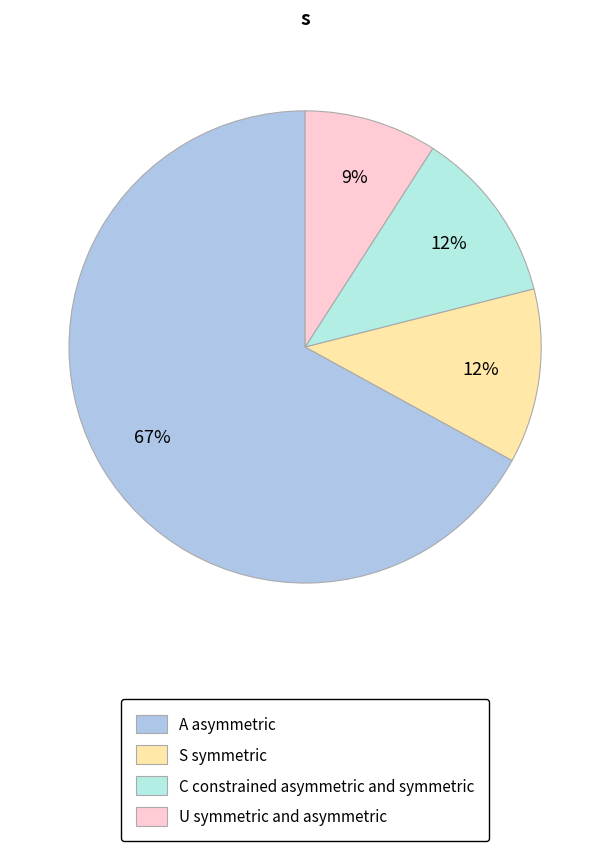

To the nearest percent, what is the average slice percentage?

25%